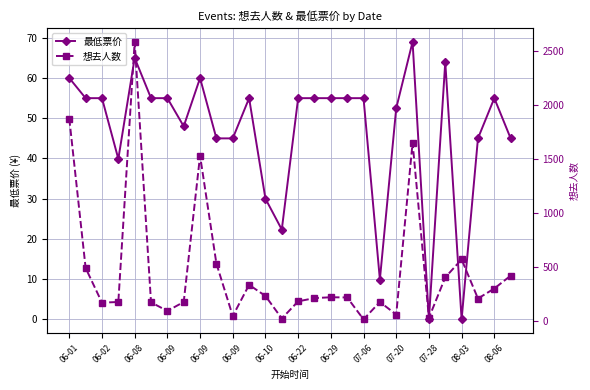

At 06-02, list the series in order from smallest to largest.

最低票价, 想去人数